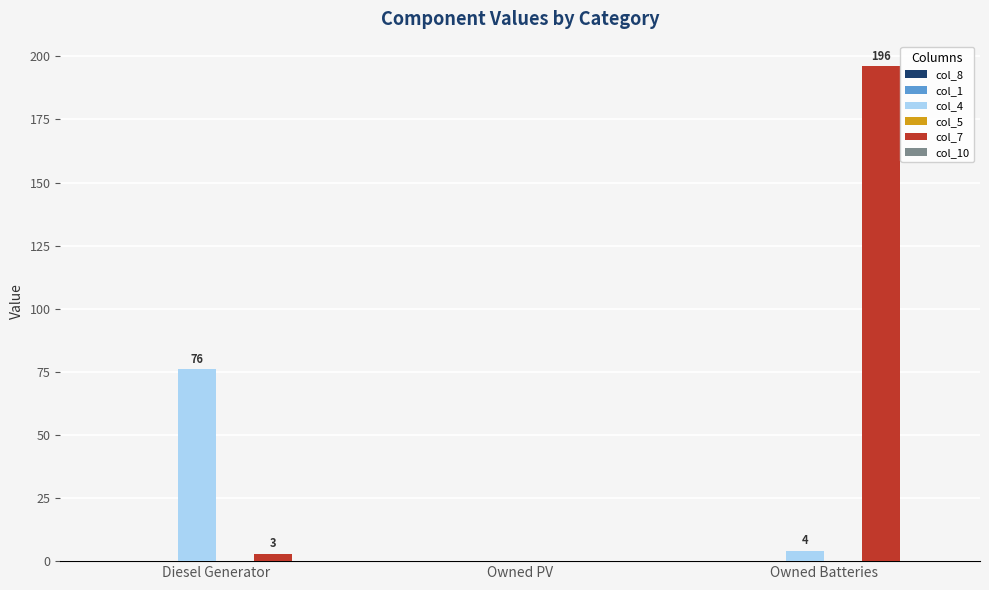

Which series has the largest total across all categories?

col_7